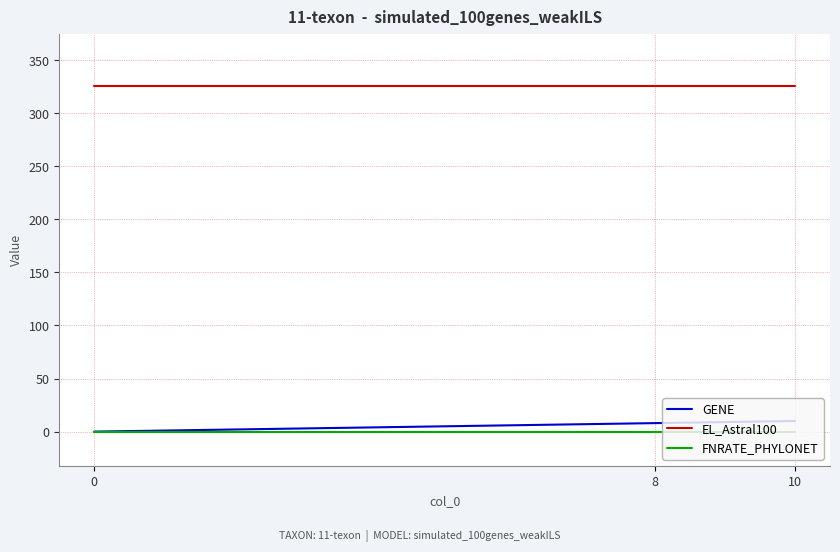

Reading left to right, what are all the values shown in this chart?

GENE: 0=0	8=8	10=10
EL_Astral100: 0=326	8=326	10=326
FNRATE_PHYLONET: 0=0	8=0	10=0